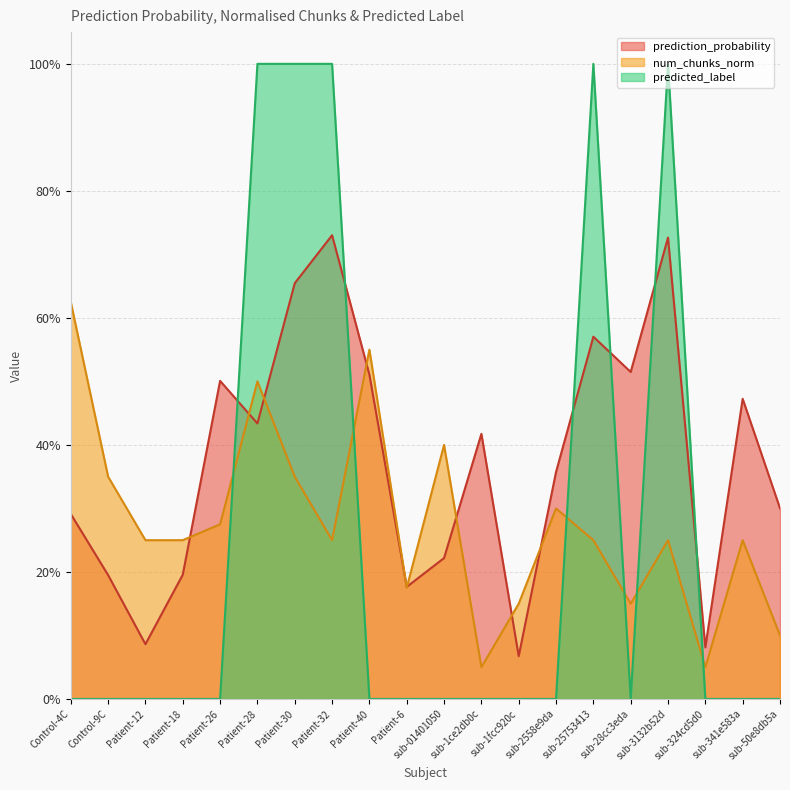

Reading right to left, what are all the values shown in this chart?

prediction_probability: 0.3	0.5	0.1	0.7	0.5	0.6	0.4	0.1	0.4	0.2	0.2	0.5	0.7	0.7	0.4	0.5	0.2	0.1	0.2	0.3
num_chunks_norm: 0.1	0.2	0.1	0.2	0.1	0.2	0.3	0.1	0.1	0.4	0.2	0.6	0.2	0.3	0.5	0.3	0.2	0.2	0.3	0.6
predicted_label: 0.0	0.0	0.0	1.0	0.0	1.0	0.0	0.0	0.0	0.0	0.0	0.0	1.0	1.0	1.0	0.0	0.0	0.0	0.0	0.0